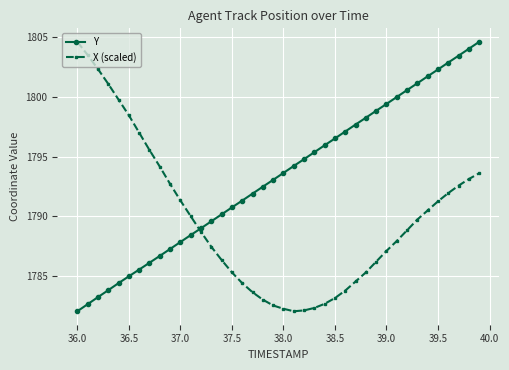

What is the lowest value of the X (scaled) series?

1782.1